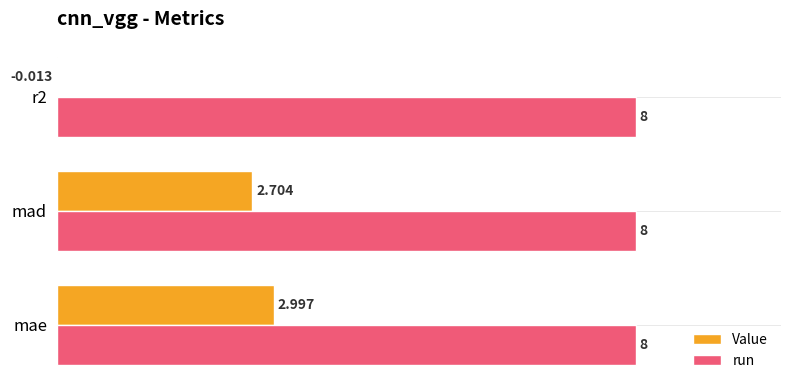

Which series changed the most between mae and r2?

Value